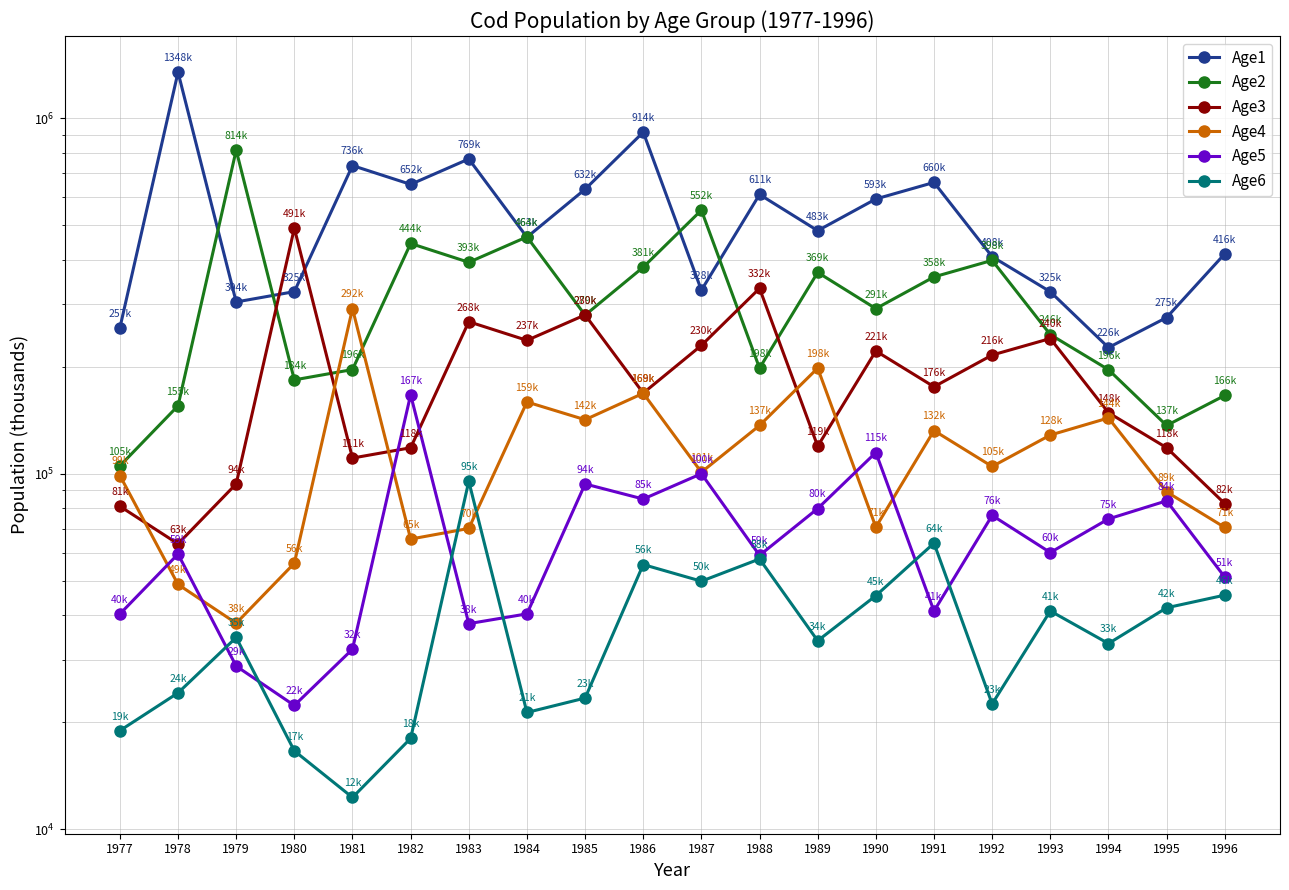

What is the difference between the Age2 values at 1983 and 1992?

4982.0